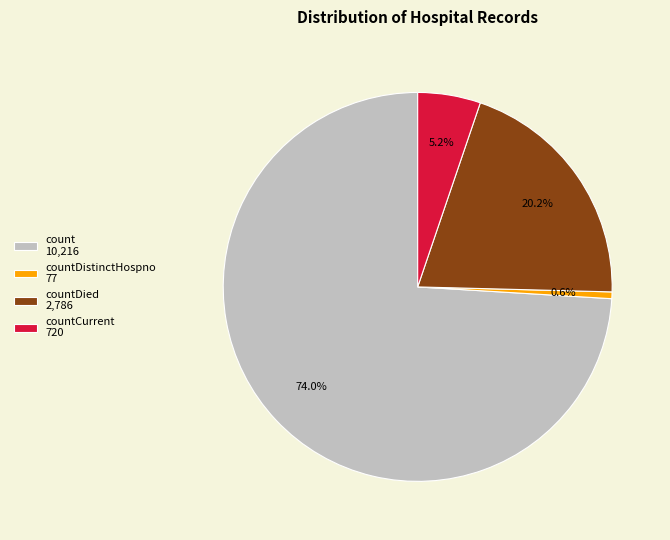

To the nearest percent, what is the difference between the largest and smallest slice percentages?

73%